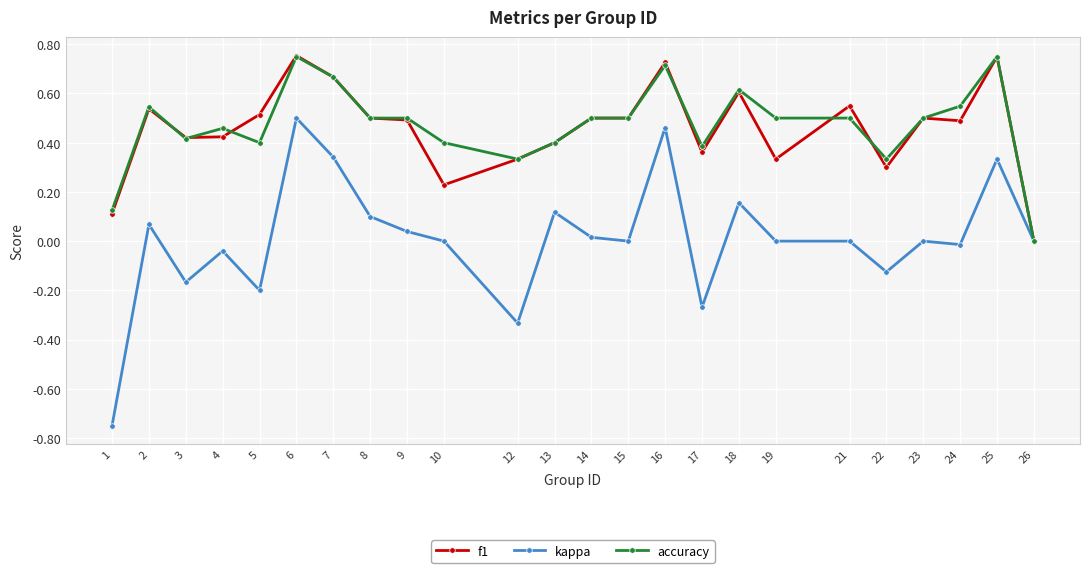

Is the value of kappa at 1 greater than the value of accuracy at 12?

No